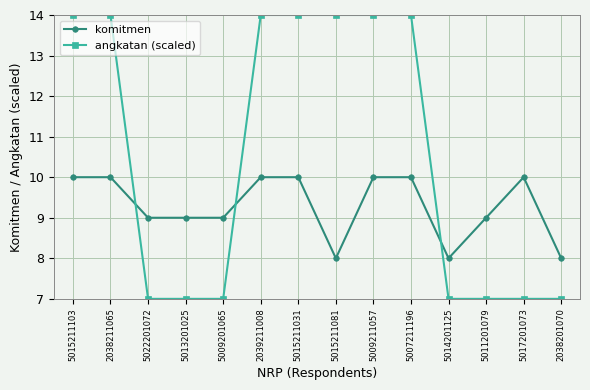

What is the label of the 8th point from the right?

5015211031